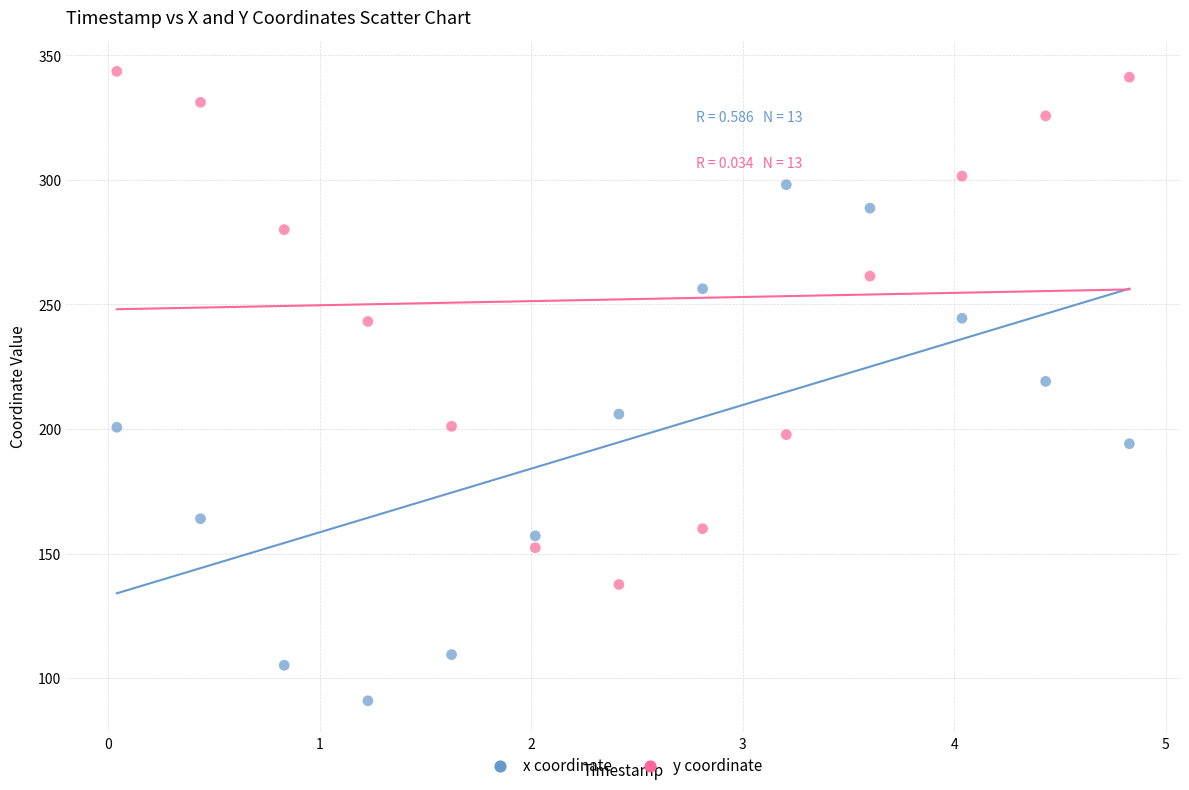

Which series contains the lowest Y value?

x coordinate